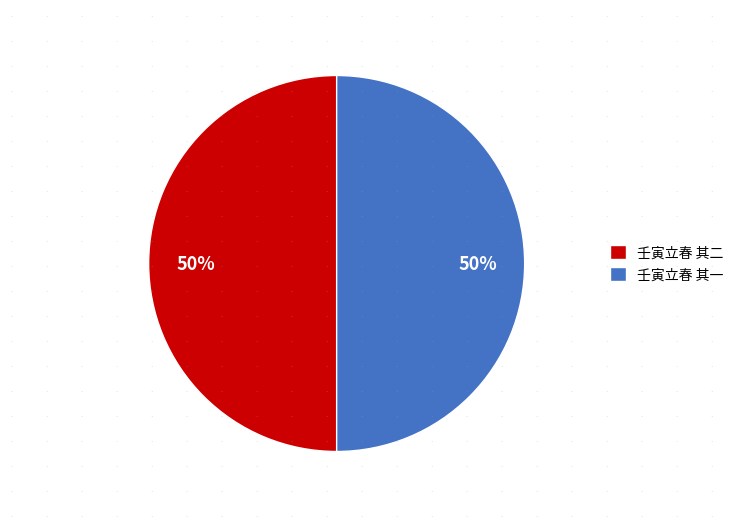

What is the ratio of the value at 壬寅立春 其二 to the value at 壬寅立春 其一?

1.0